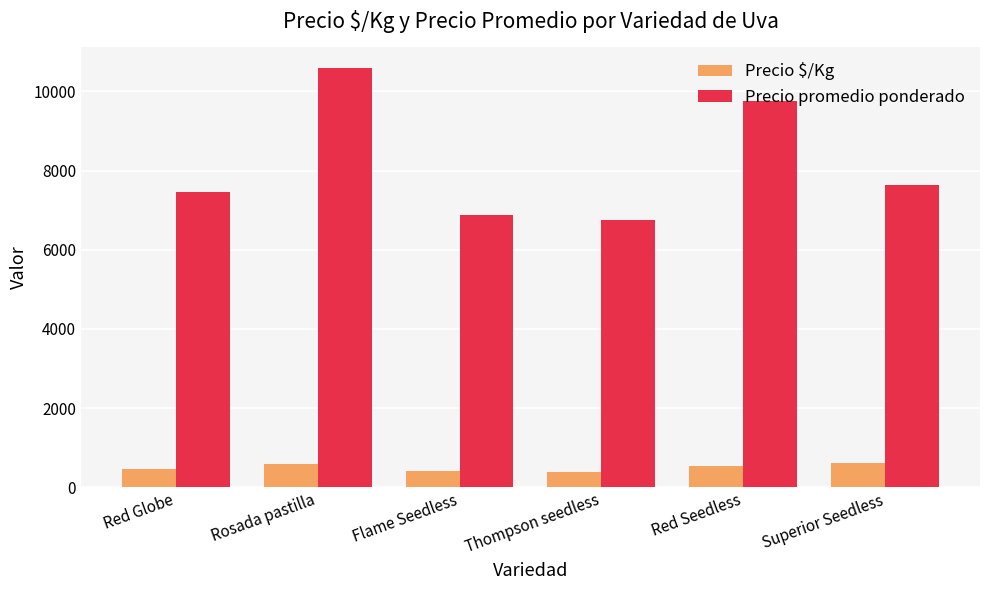

At which category does the chart reach its peak across all series?

Rosada pastilla